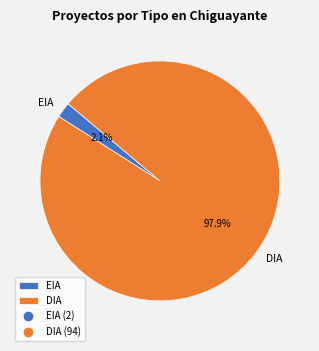

Which slice is the smallest?

EIA